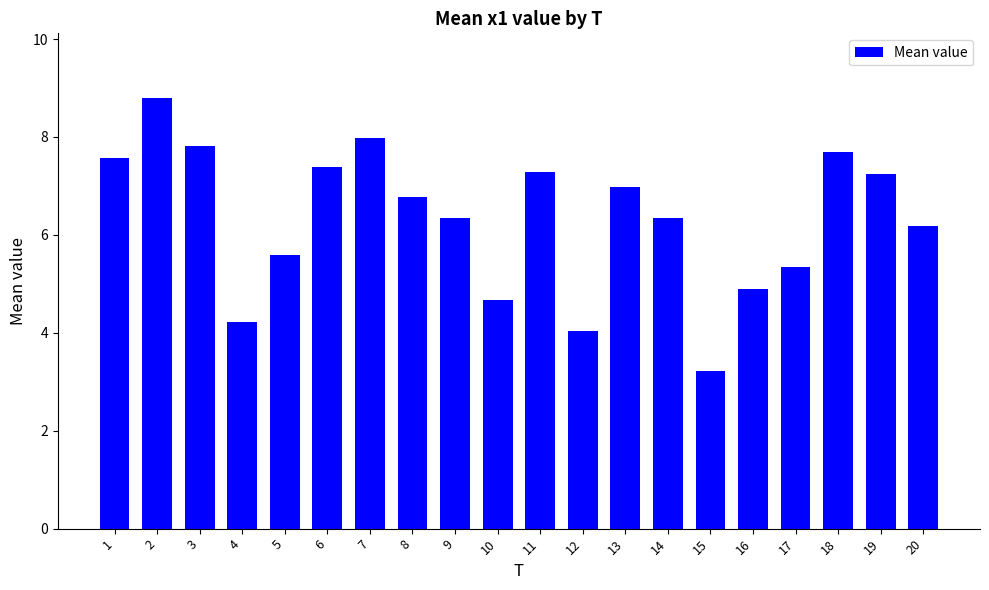

The chart shows a value of 2.0 at 12. True or false?

False